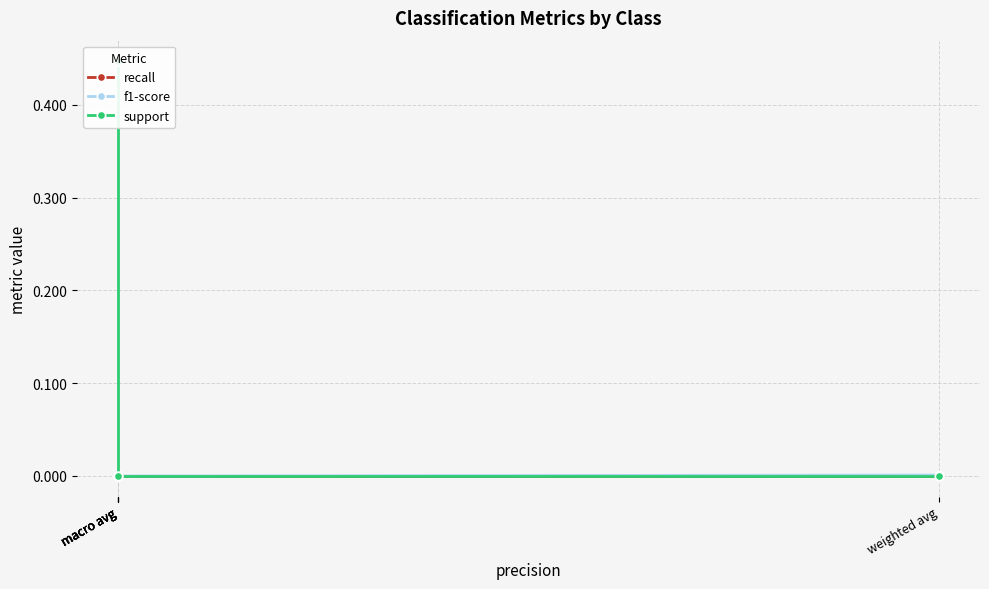

At which category does the chart reach its minimum across all series?

macro avg